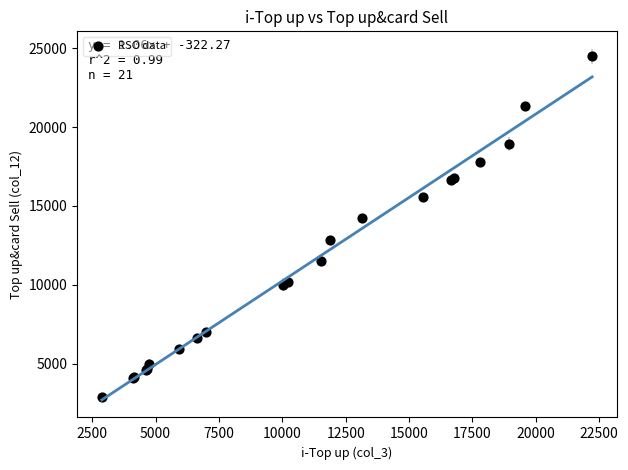

What Y value in the scatter plot is closest to 13675?

14241